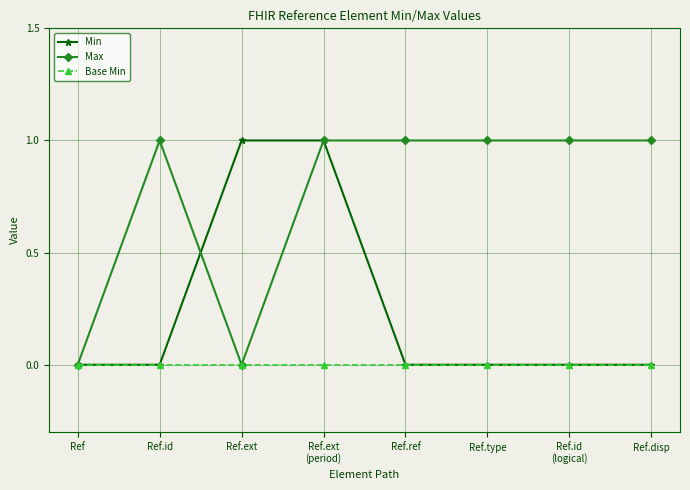

What is the total value across all series at Ref.ext?

1